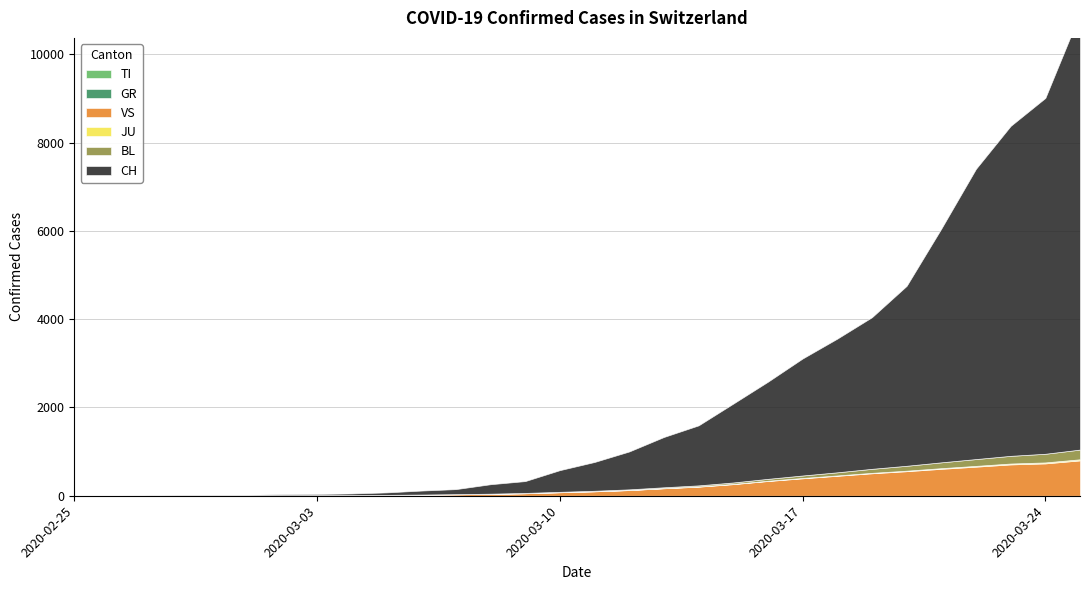

How many values in the VS series are below 100?

15